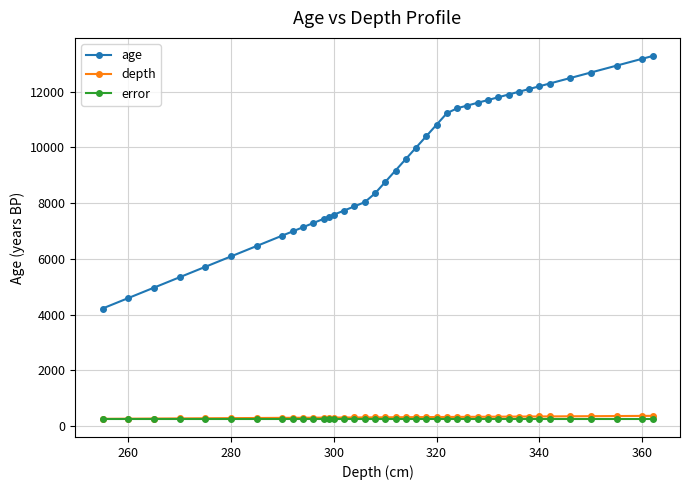

True or false: age and error cross at least once.

False